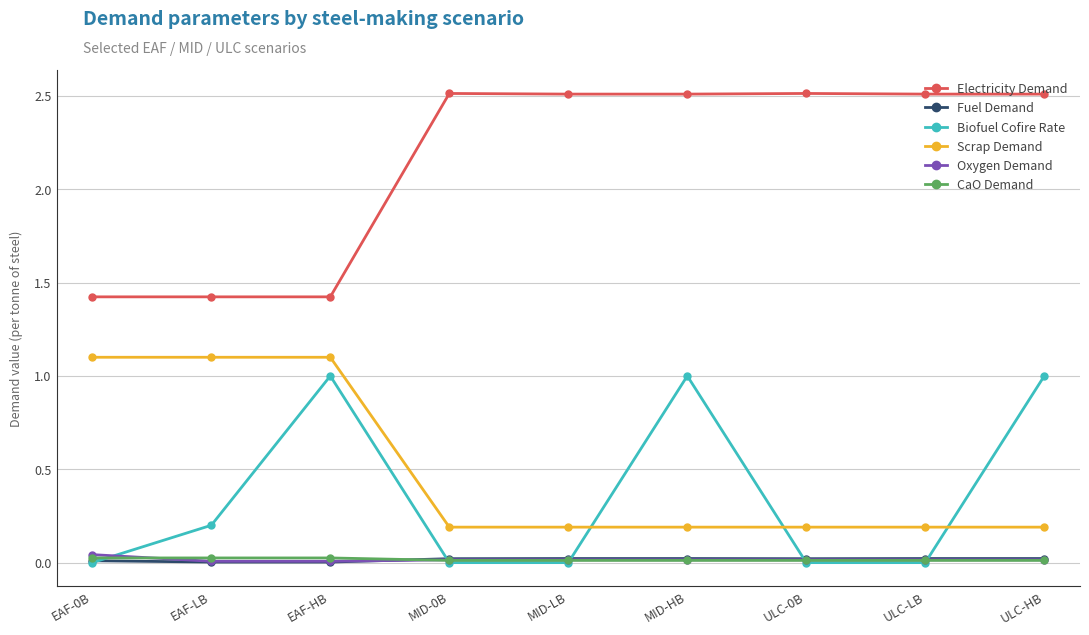

True or false: CaO Demand has a value of 0.0 at ULC-HB.

True